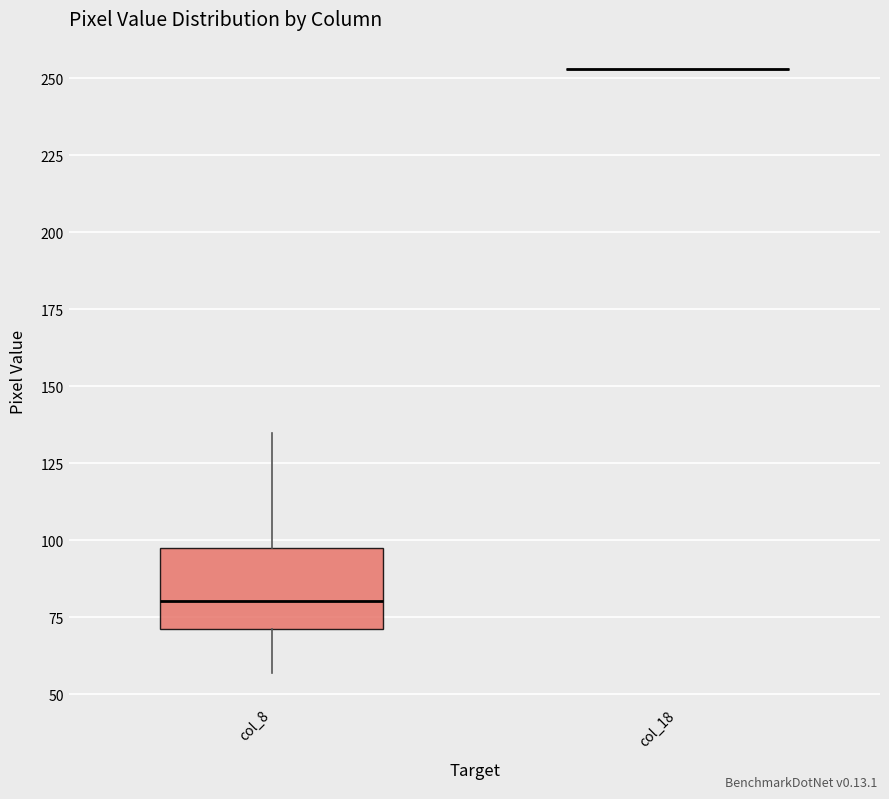

Reading left to right, transcribe this box plot: for each box, give where its median line is, the range the box spans, and where its two whiskers end, as read against the y-axis. The values are not printed on the chart, so give them approximately, as read against the axis.

col_8: median 80, box 70 to 100, whiskers 55 to 135
col_18: box collapsed to a line at 255, whiskers 255 to 255